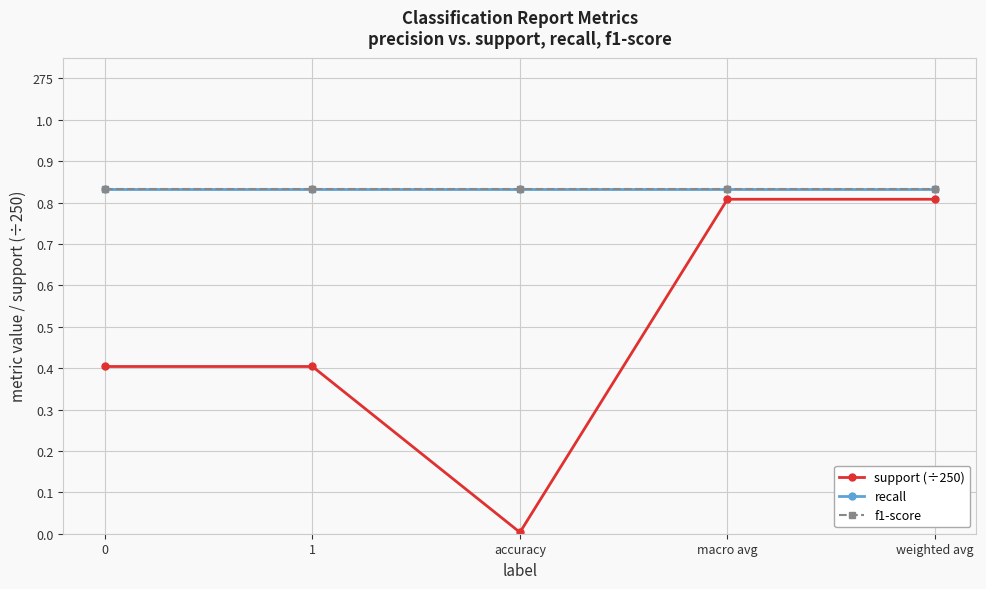

Reading right to left, transcribe all the data shown in this chart.

support (÷250): 0.8	0.8	0.0	0.4	0.4
recall: 0.8	0.8	0.8	0.8	0.8
f1-score: 0.8	0.8	0.8	0.8	0.8